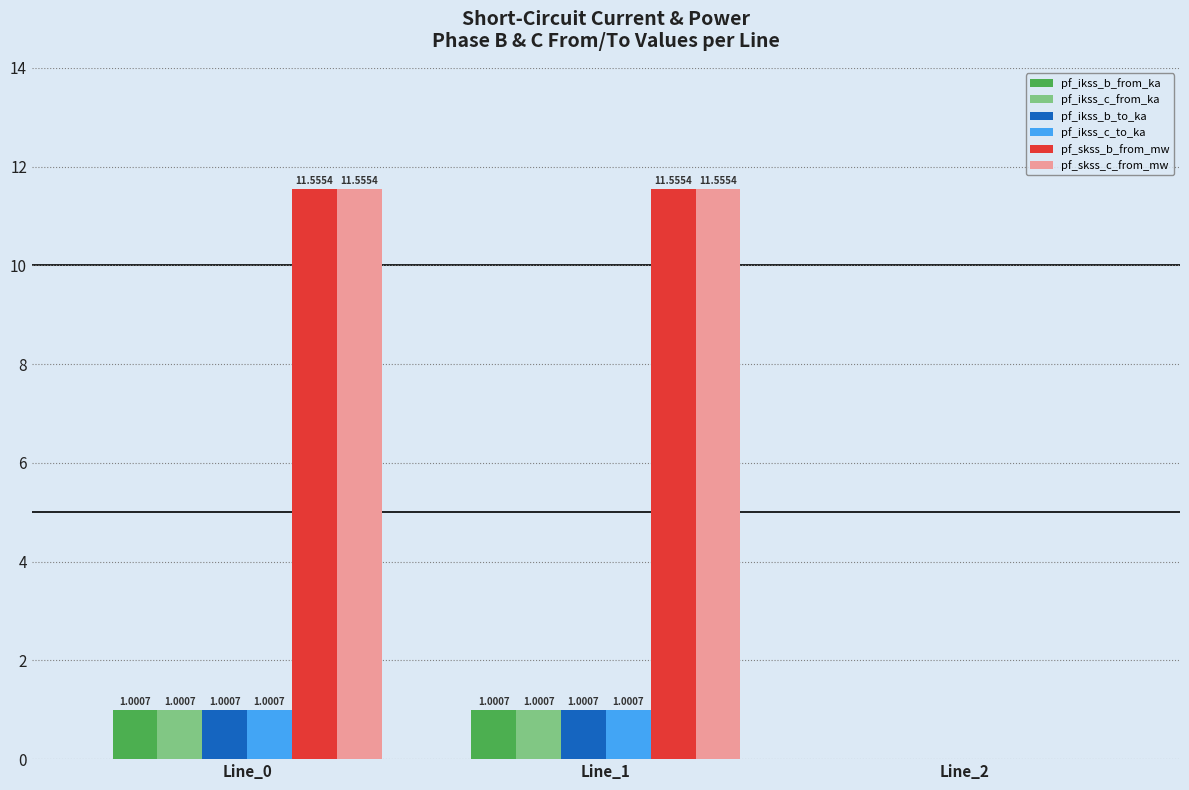

How many groups of bars are there?

3